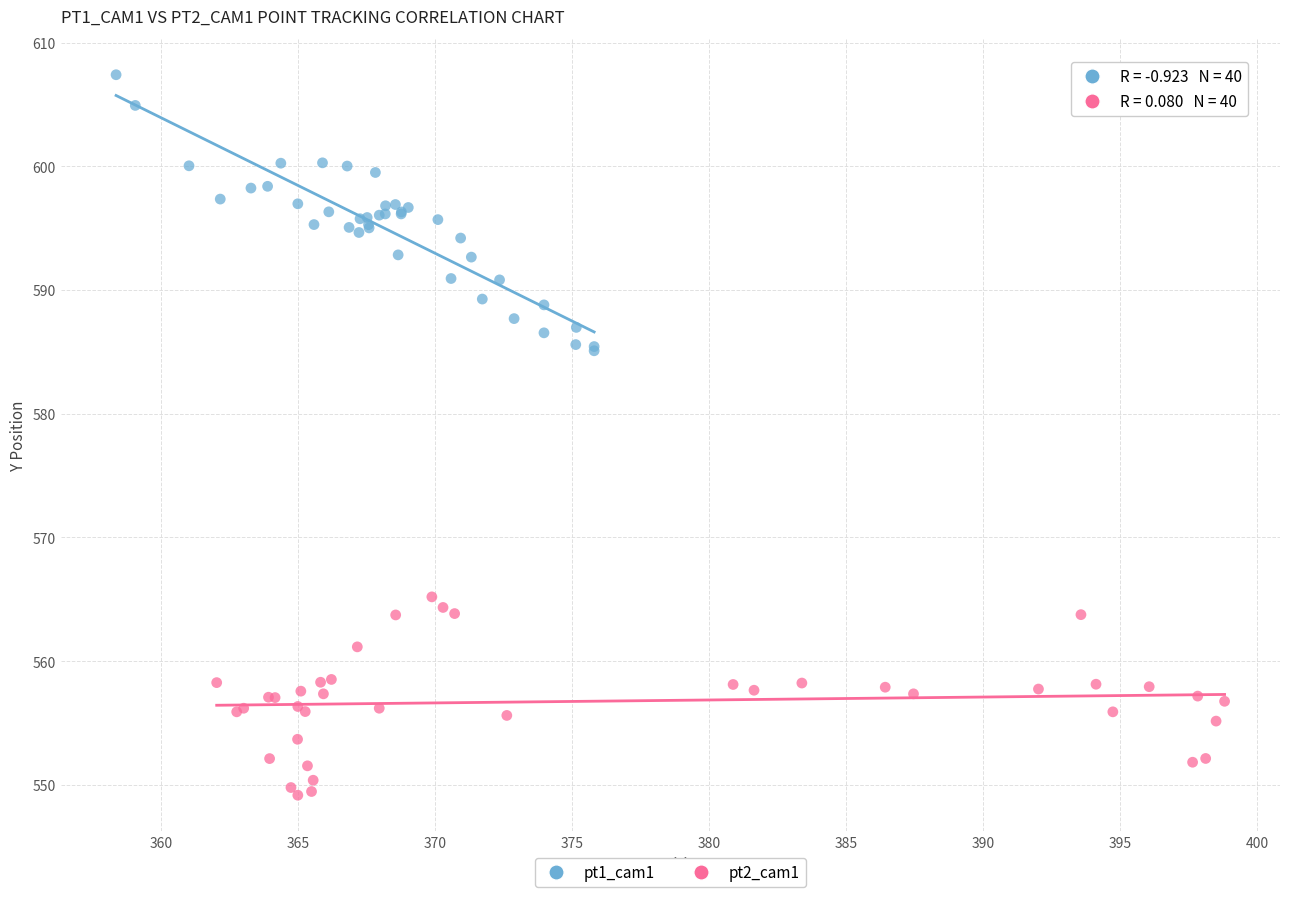

Which series reaches the minimum Y coordinate?

pt2_cam1